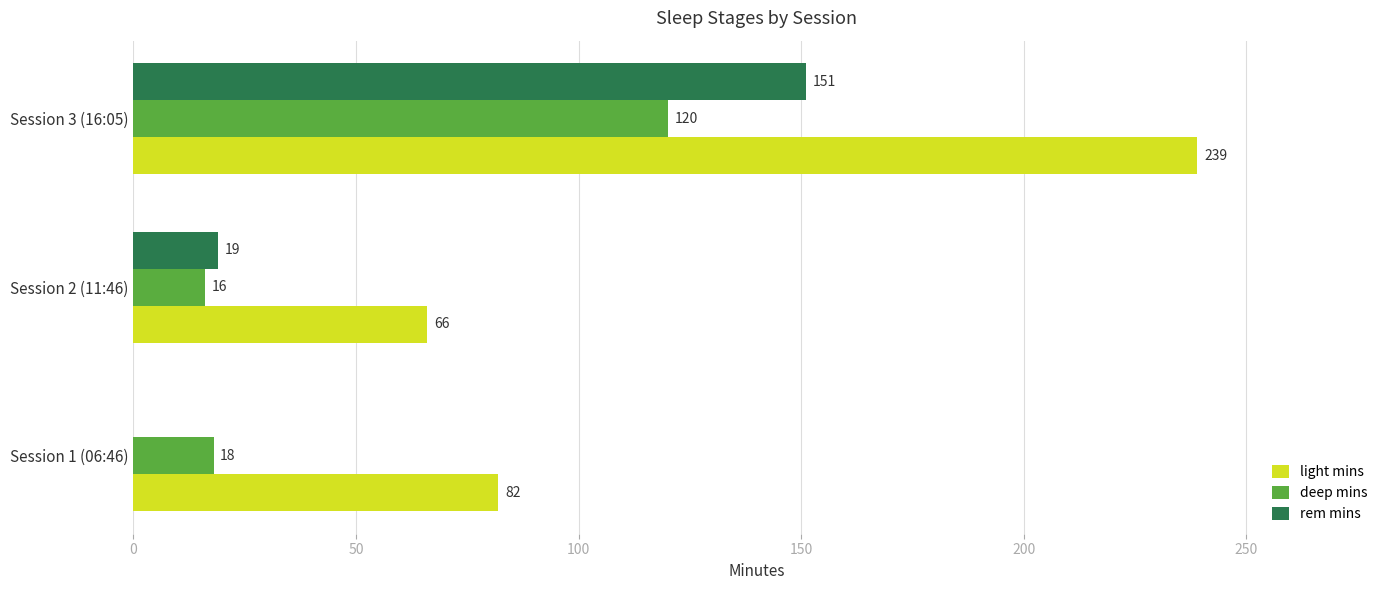

At which category is the sum across all series the highest?

Session 3 (16:05)